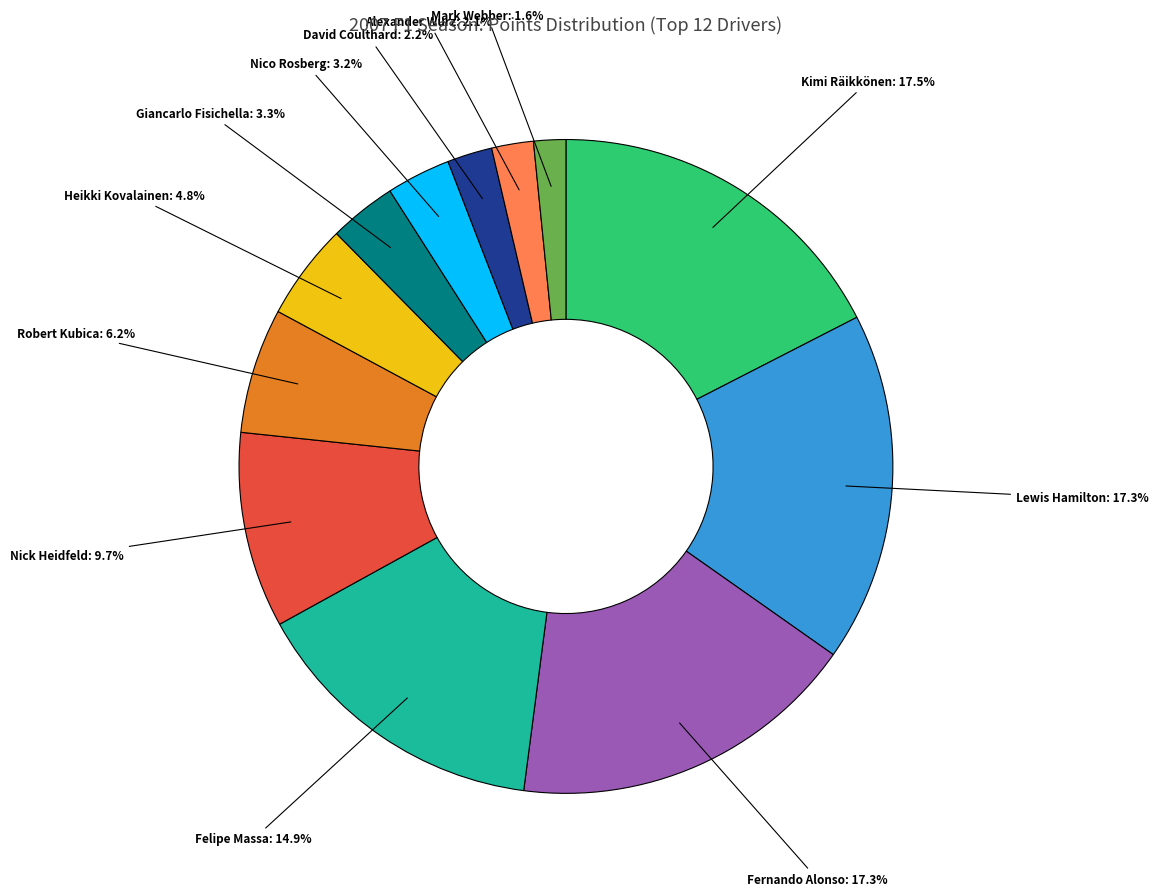

Is there a majority slice in this chart?

No